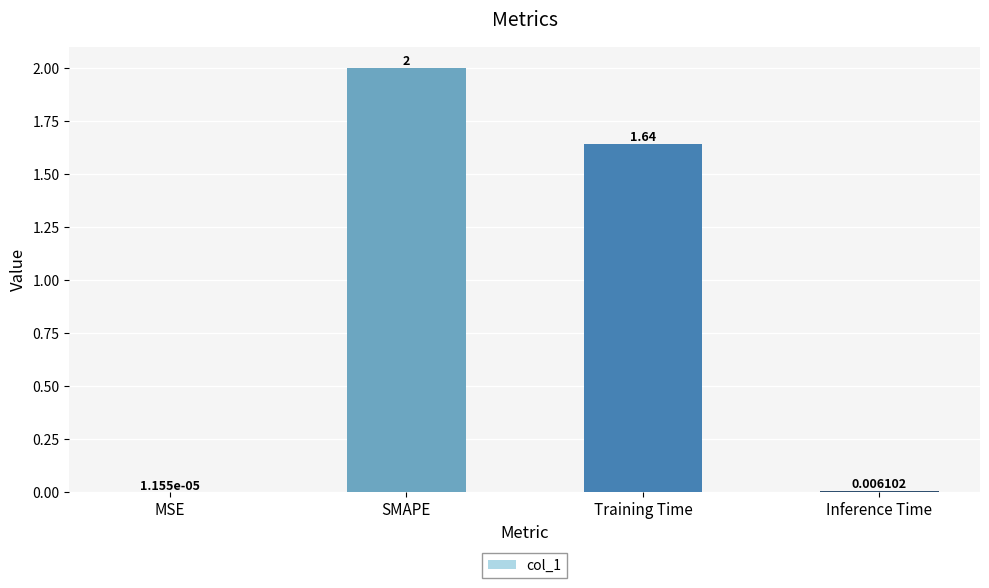

At which category does the chart reach its peak across all series?

SMAPE